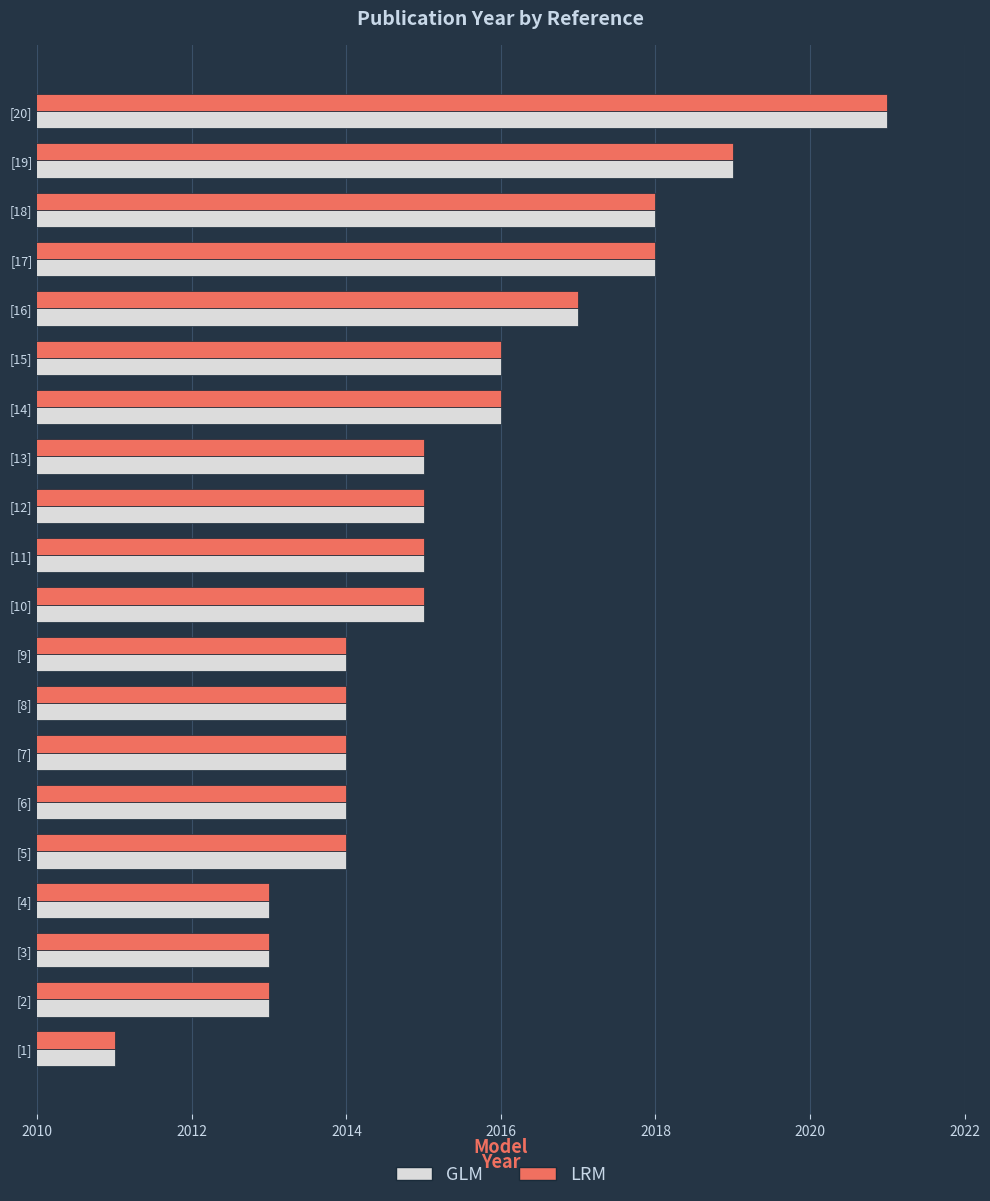

What is the maximum value for LRM?

2021